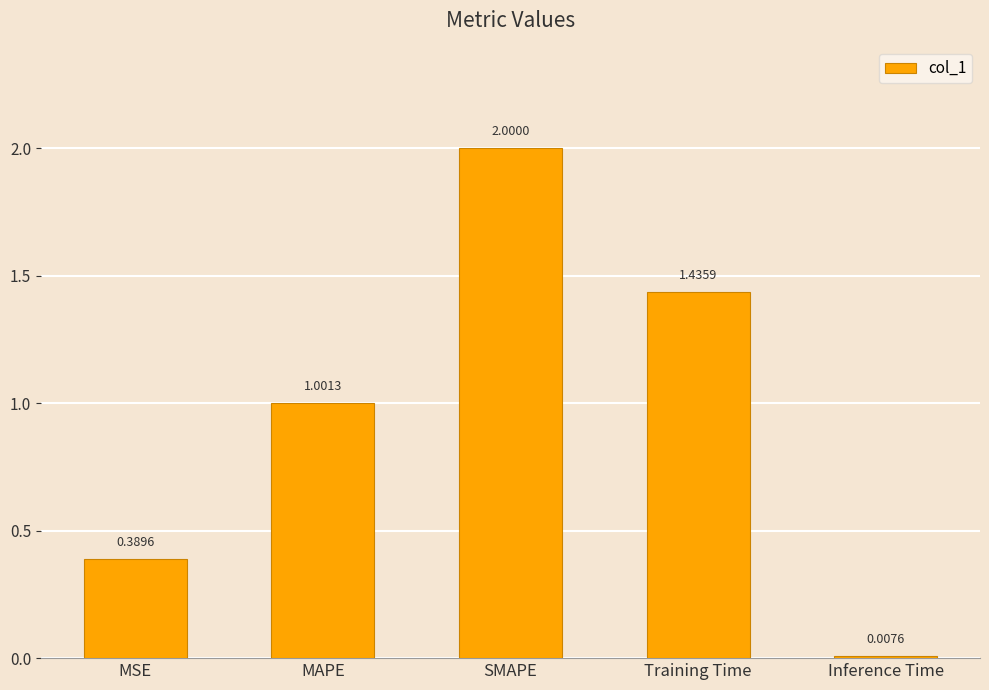

List the labels in order of value, largest first.

SMAPE, Training Time, MAPE, MSE, Inference Time